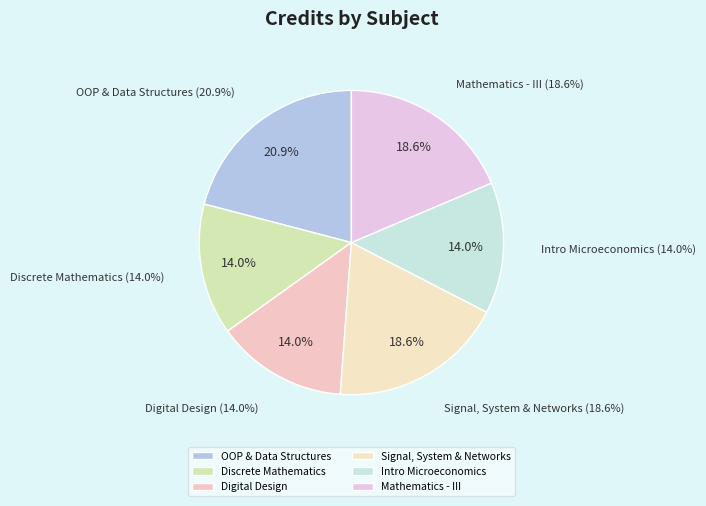

Which category has the biggest portion of the pie?

Object Oriented Programming and Data Structures